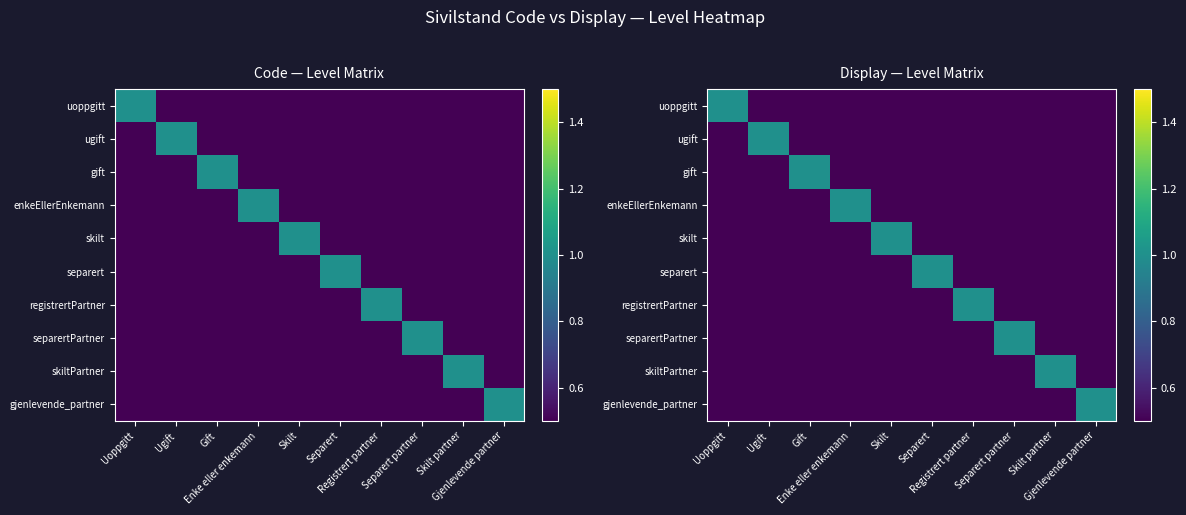

Which category has the lowest value across all series?

Ugift